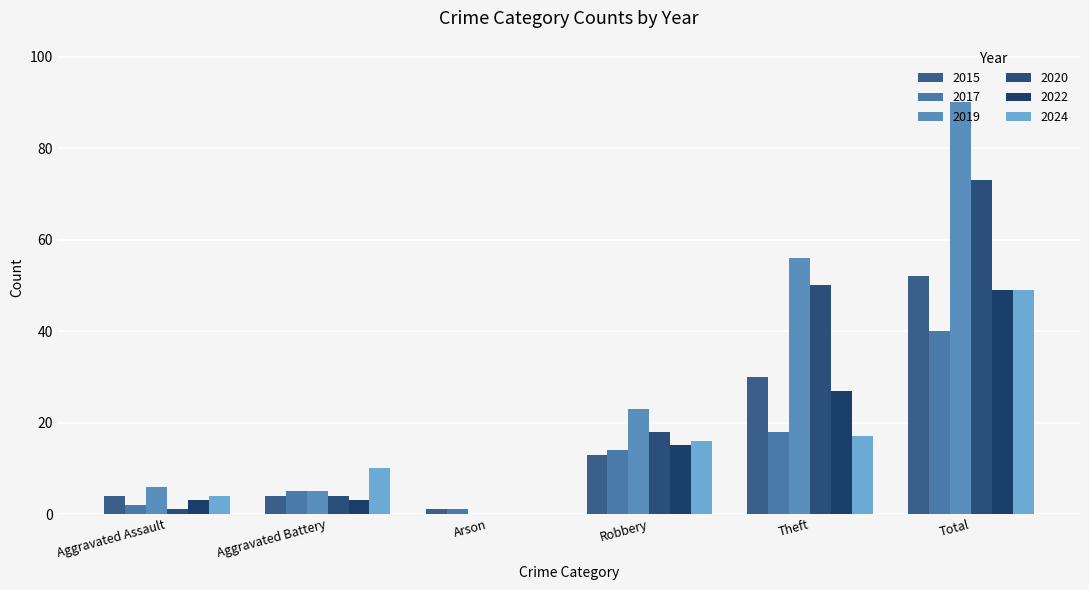

At how many categories does at least one series exceed 51?

2